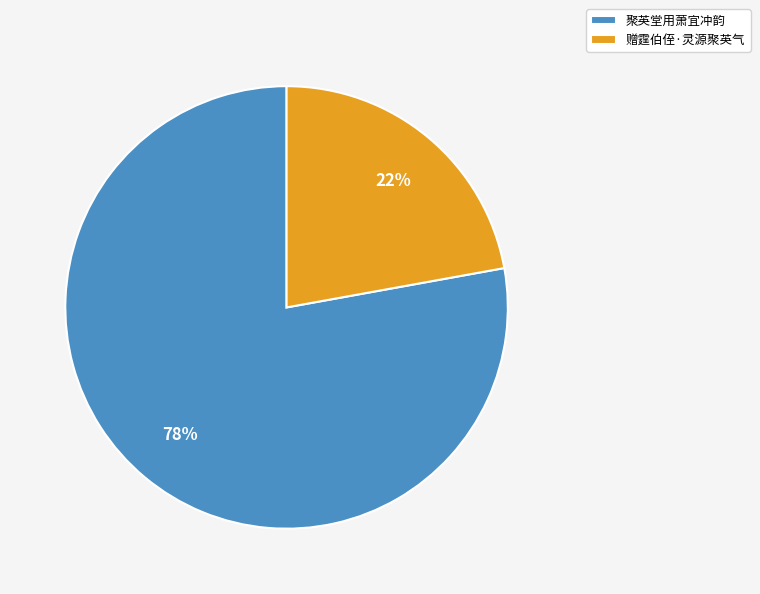

Is there any slice that represents more than half of the pie?

Yes